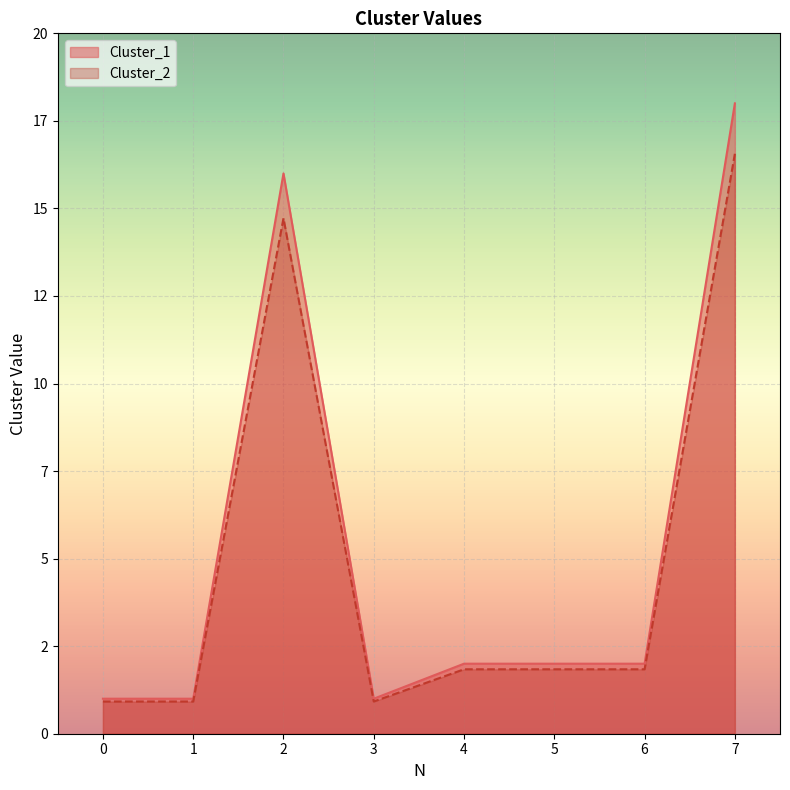

Reading right to left, transcribe all the data shown in this chart.

Cluster_1: 7=18.0	6=2.0	5=2.0	4=2.0	3=1.0	2=16.0	1=1.0	0=1.0
Cluster_2: 7=16.6	6=1.8	5=1.8	4=1.8	3=0.9	2=14.7	1=0.9	0=0.9